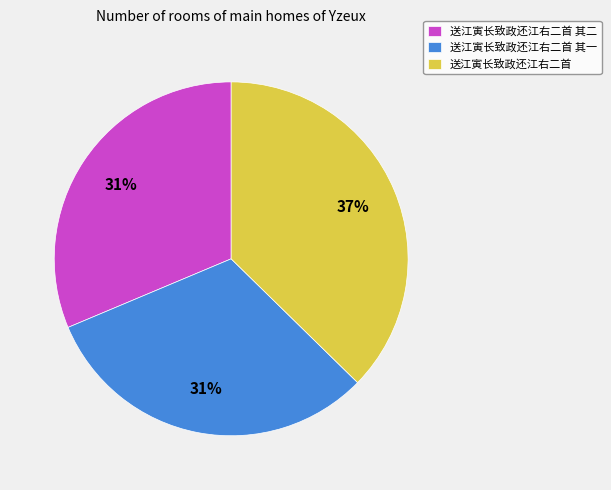

Do 送江寅长致政还江右二首 其二 and 送江寅长致政还江右二首 together represent more than half of the pie?

Yes